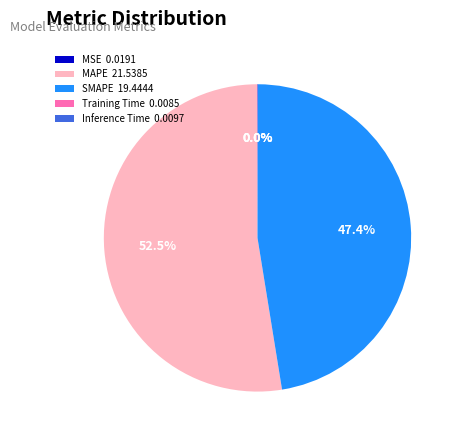

Is there a majority slice in this chart?

Yes